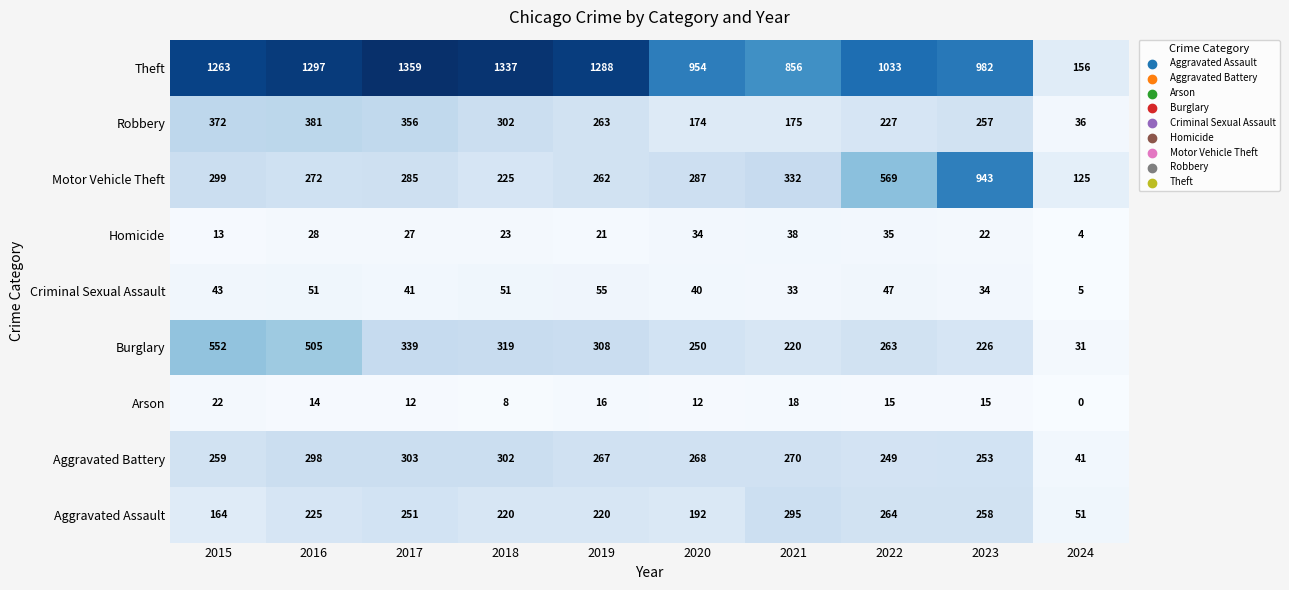

At which label does Motor Vehicle Theft first exceed 287?

2015